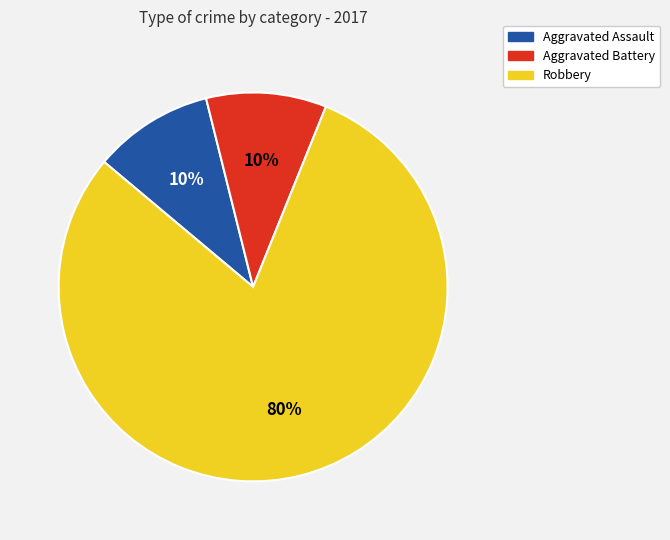

What percentage is the Aggravated Assault slice, to the nearest percent?

10%